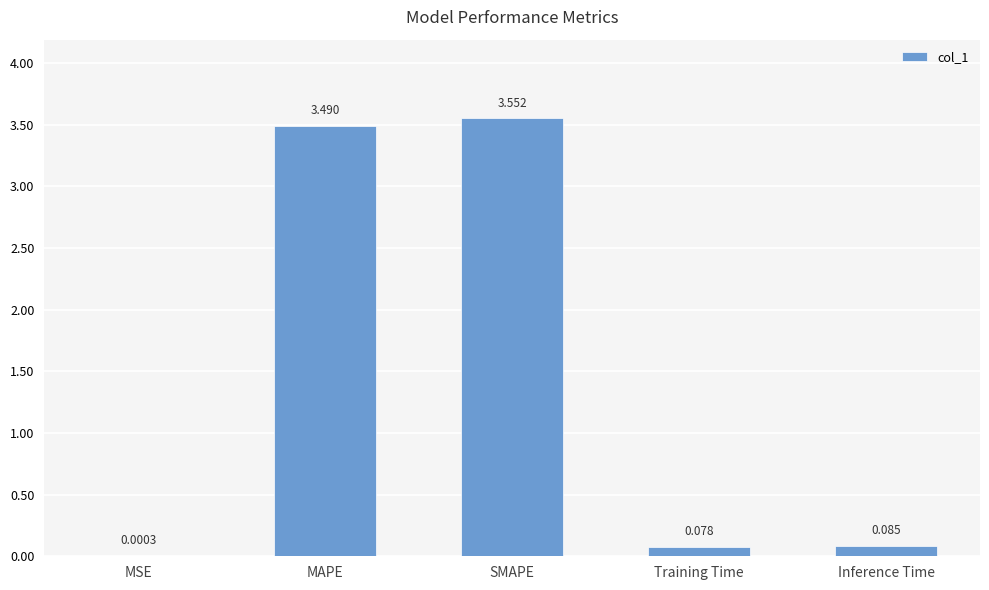

Which category has the highest value across all series?

SMAPE